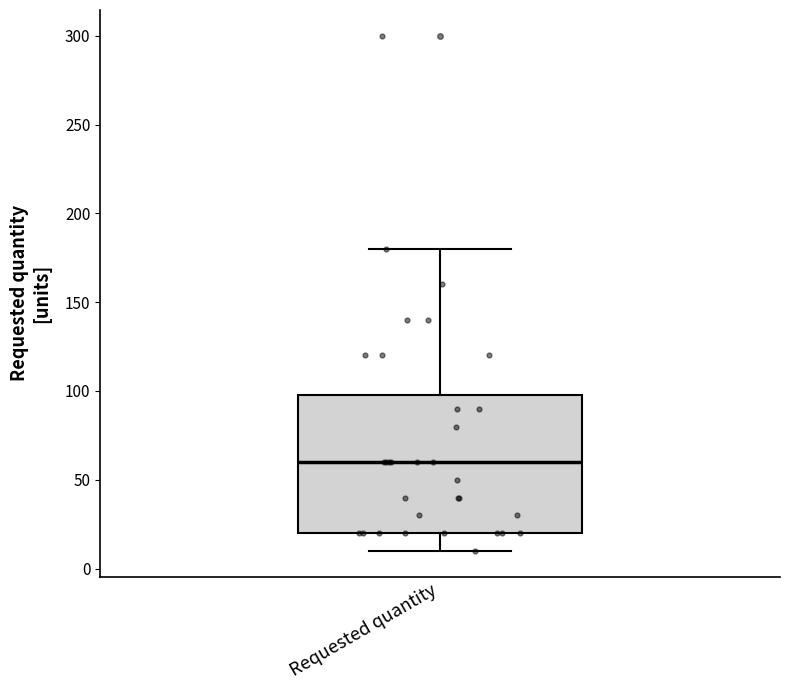

Where does the median line of the box for Requested quantity sit on the y-axis? The values are not printed on the chart, so give them approximately, as read against the axis.

60